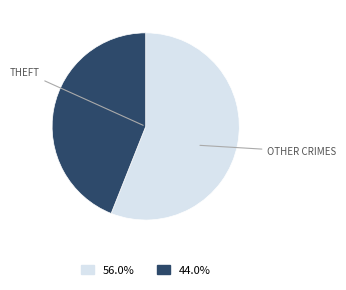

Does any single category account for the majority?

Yes